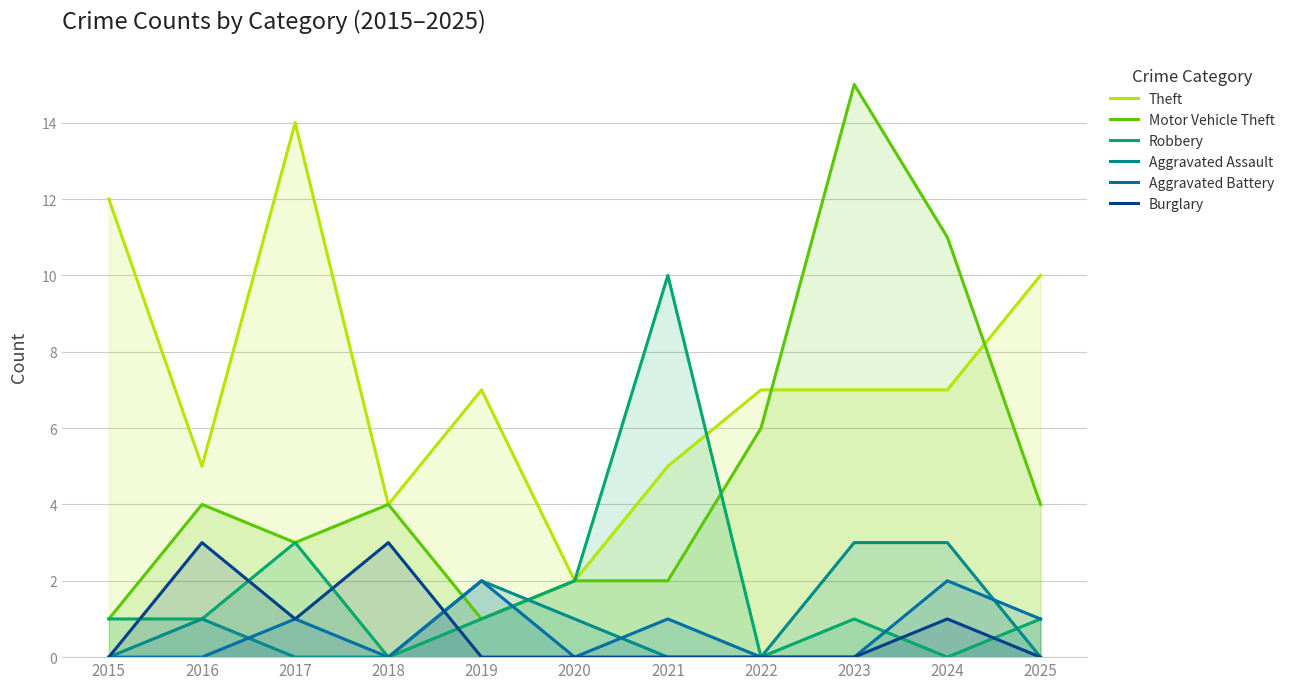

What is the sum of all Theft values?

80